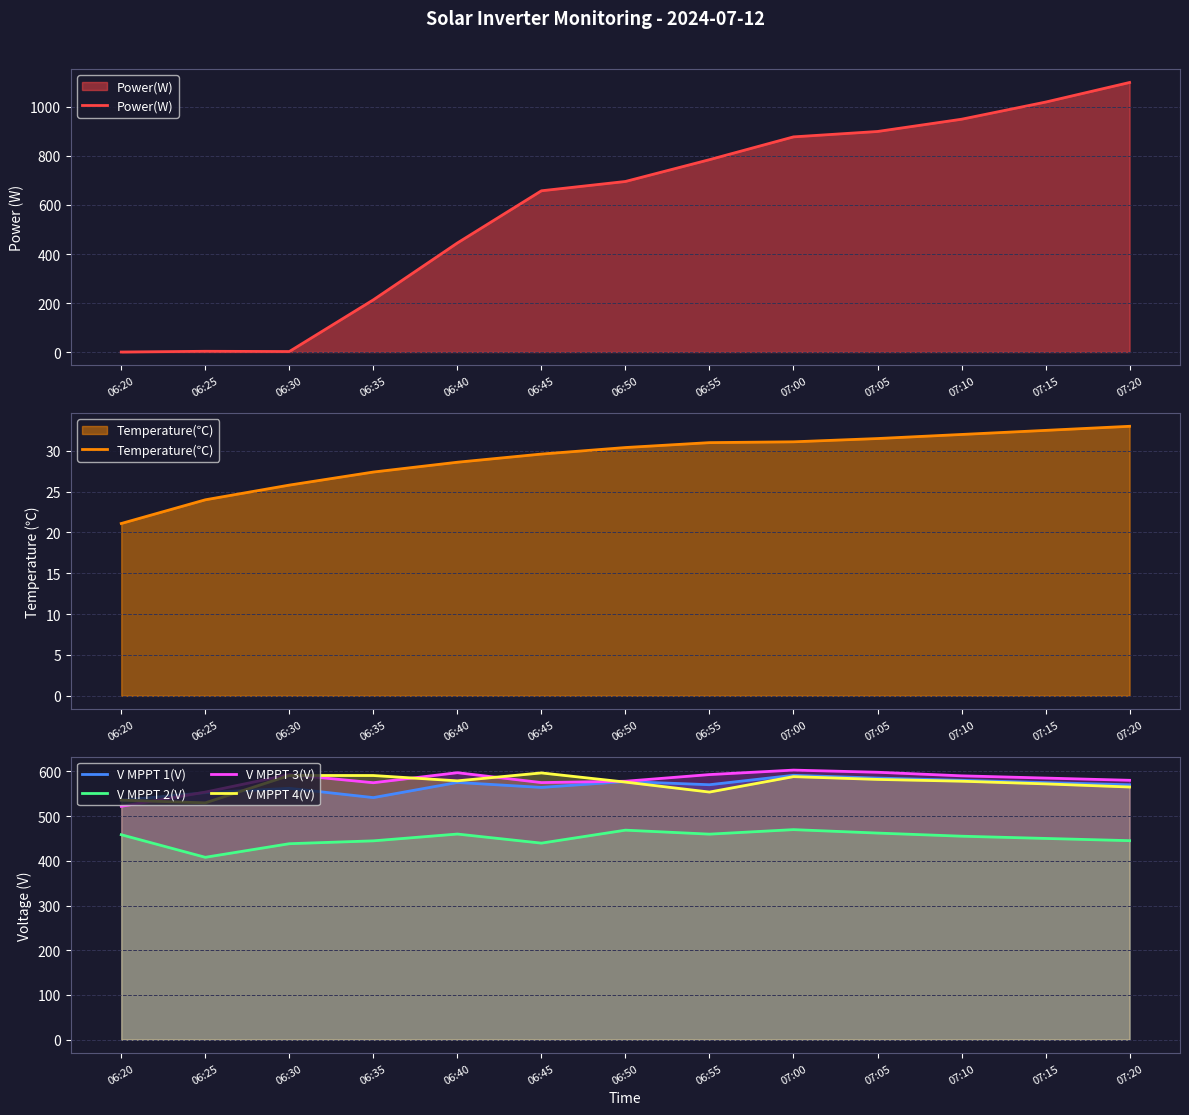

Is the value of V MPPT 3(V) at 06:30 greater than the value of Temperature(℃) at 06:45?

Yes